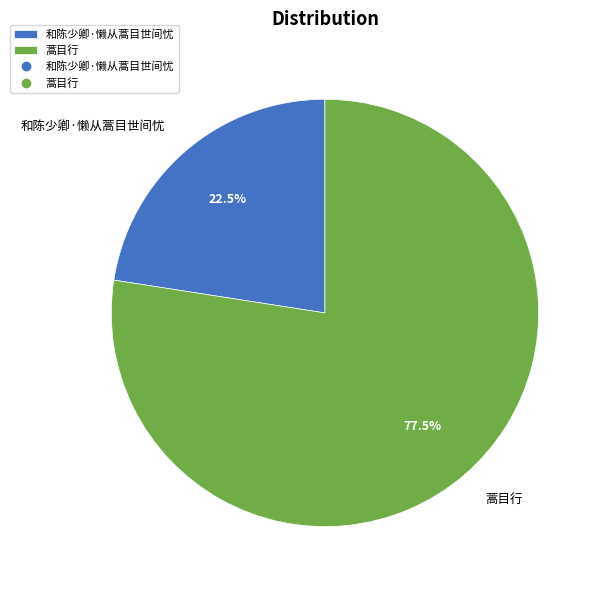

Is the sum of 和陈少卿·懒从蒿目世间忧 and 蒿目行 greater than half?

Yes